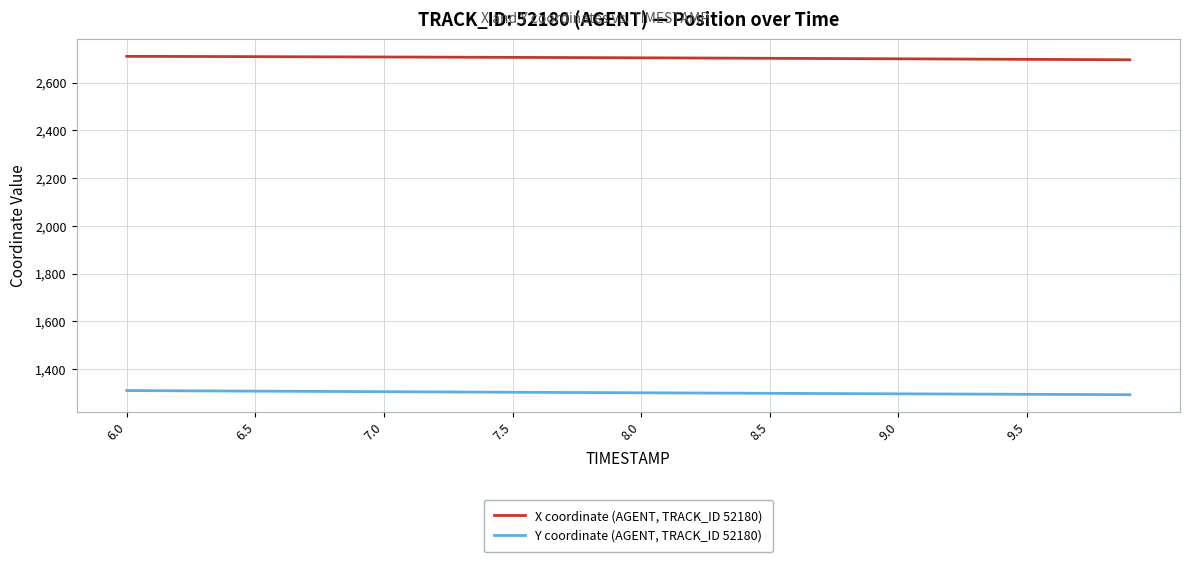

Which series has the largest total across all categories?

X coordinate (AGENT, TRACK_ID 52180)